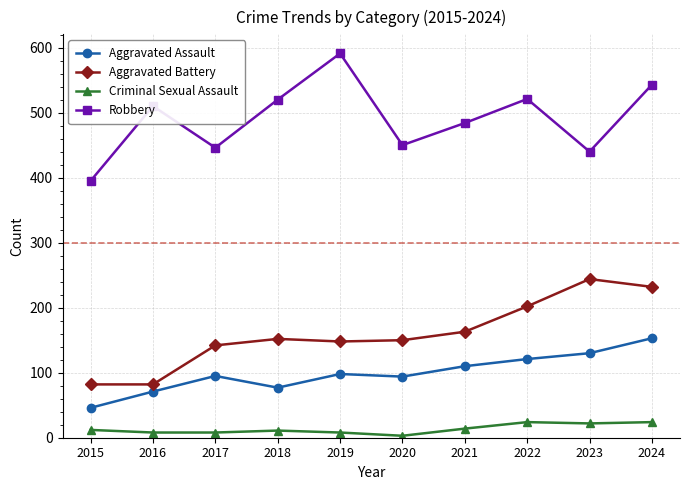

What are all the series names shown in the legend?

Aggravated Assault, Aggravated Battery, Criminal Sexual Assault, Robbery